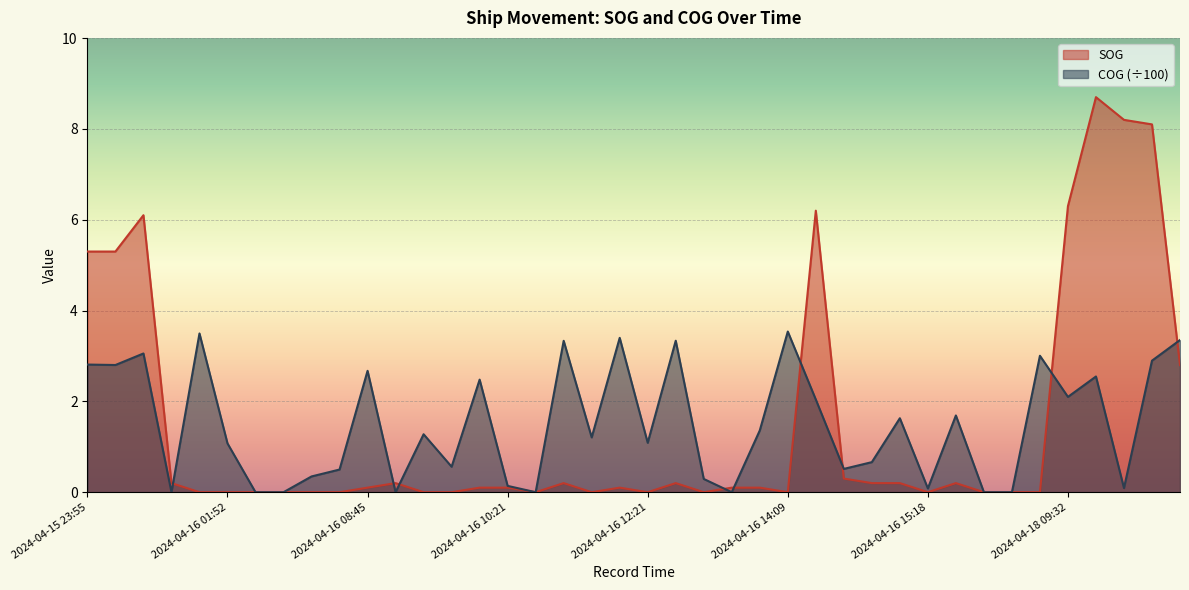

Rank the series by their average value, from highest to lowest.

COG, SOG